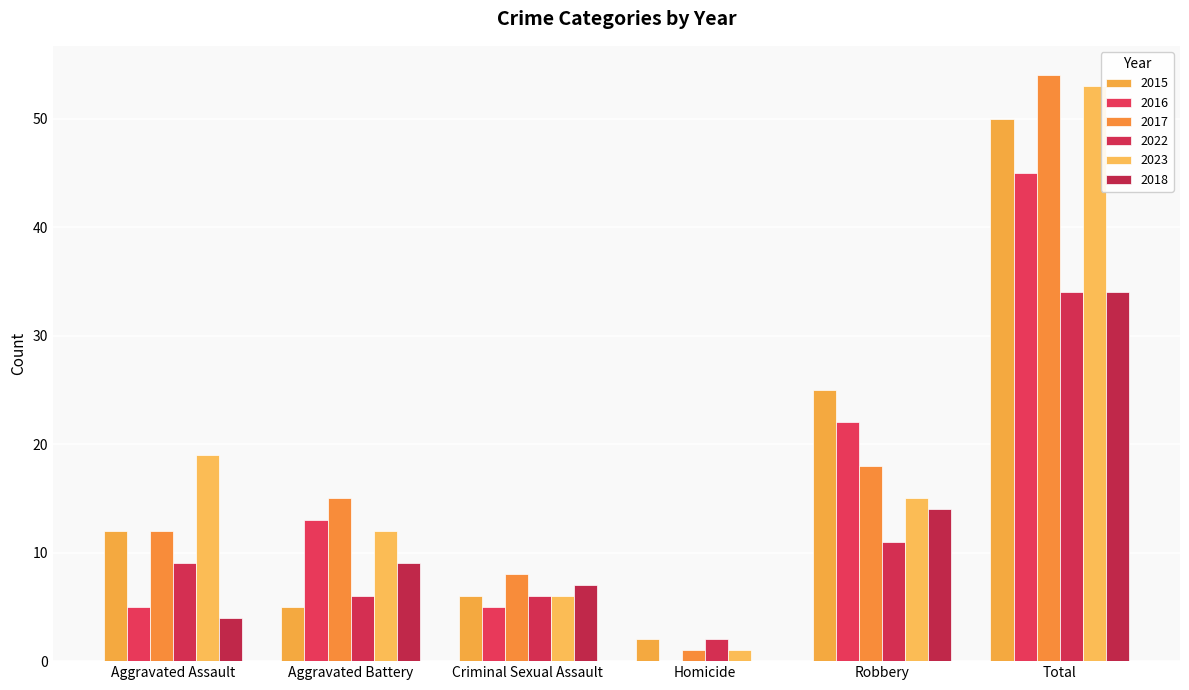

At which category is the sum across all series the highest?

Total